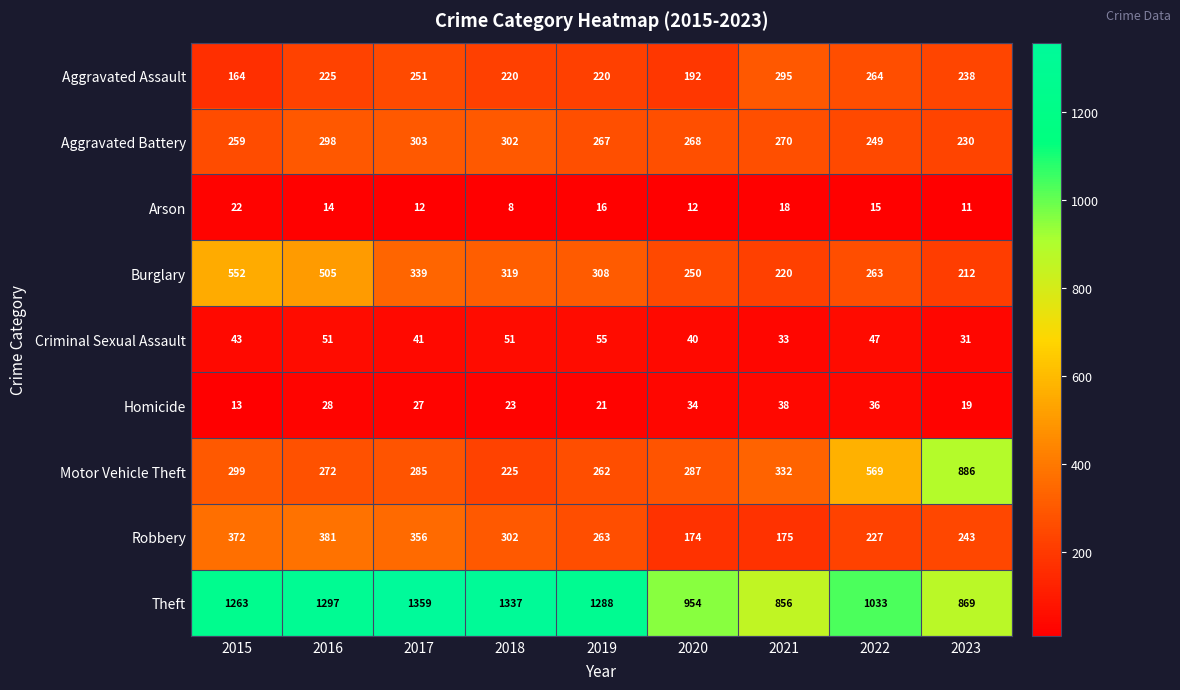

At which category does the chart reach its minimum across all series?

2018